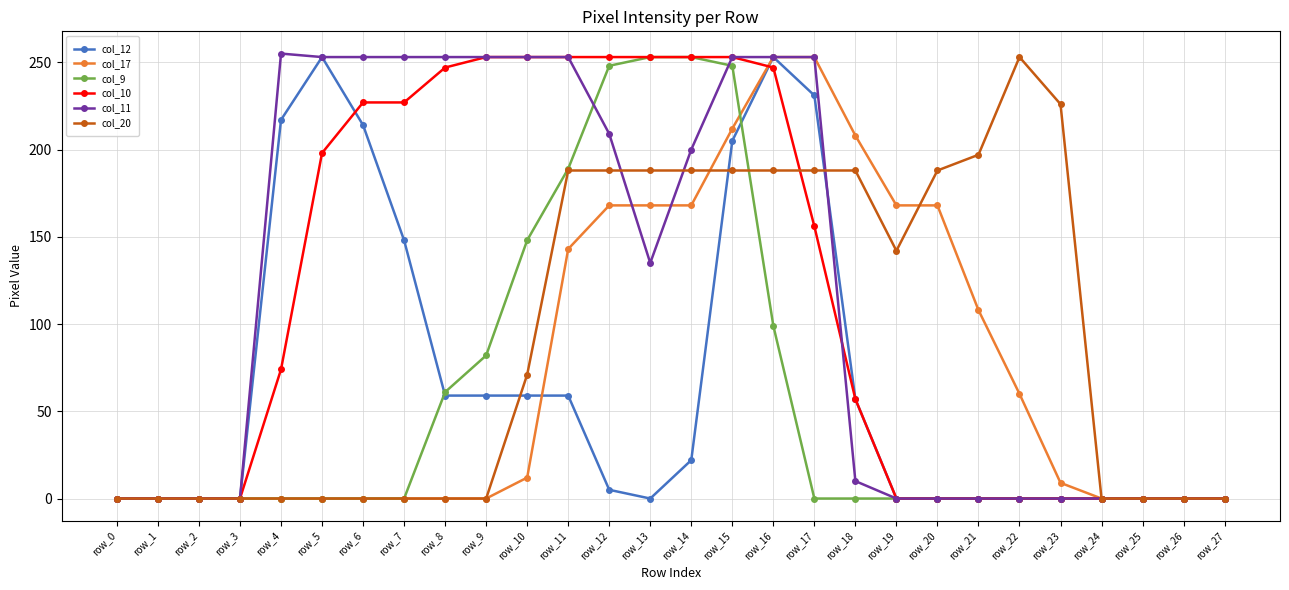

True or false: col_11 has more than 0 interior local peaks.

True